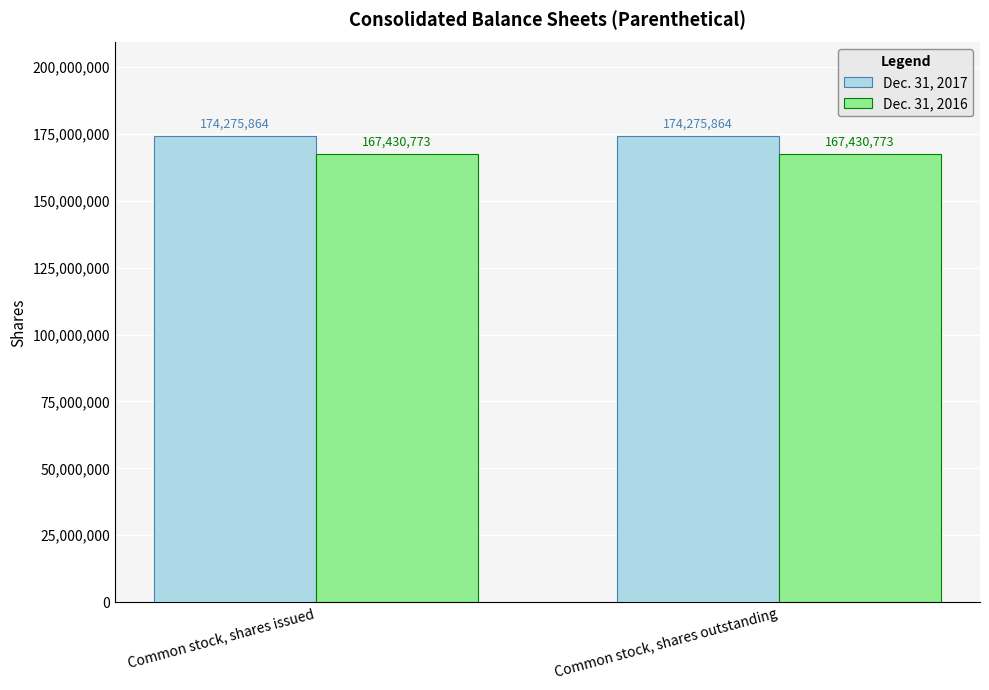

What is the difference between the highest and lowest values at Common stock, shares issued?

6845091